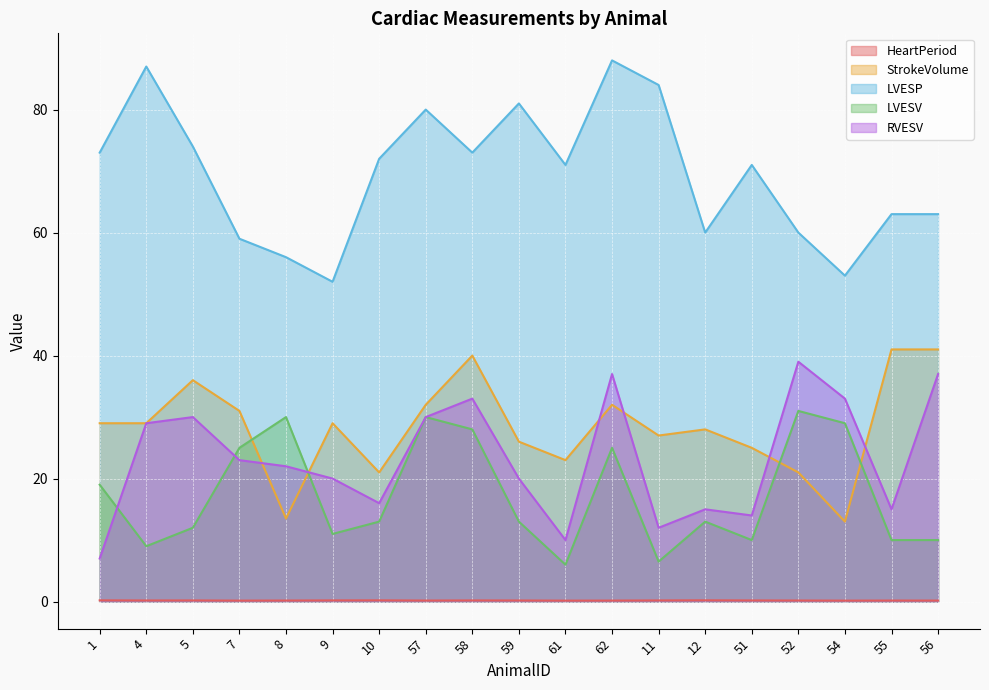

True or false: LVESV has more than 2 points higher than both neighbors.

True